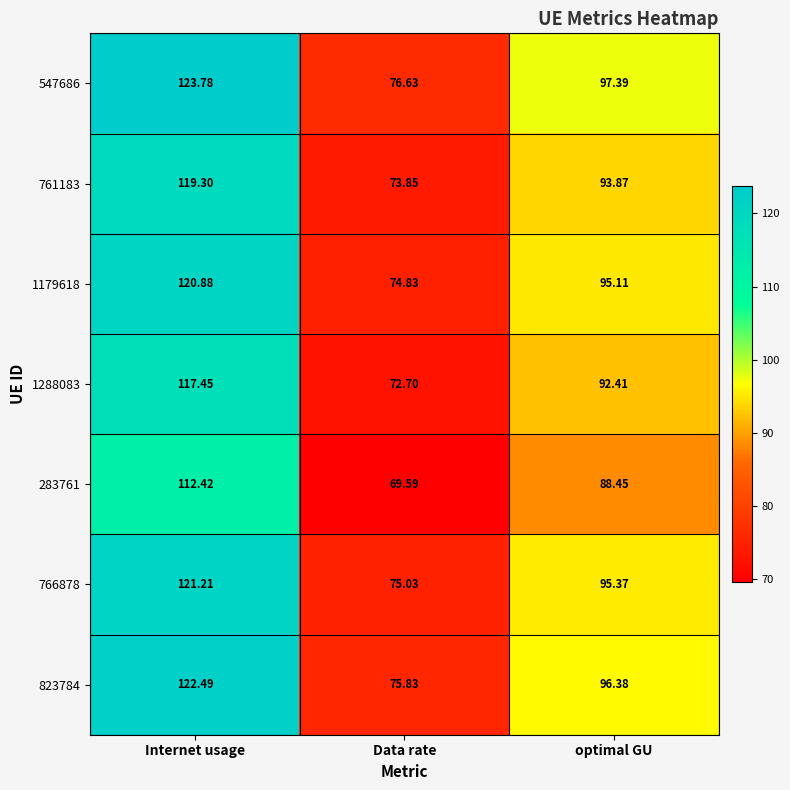

List the labels in order of 1179618 value, largest first.

Internet usage, optimal GU, Data rate